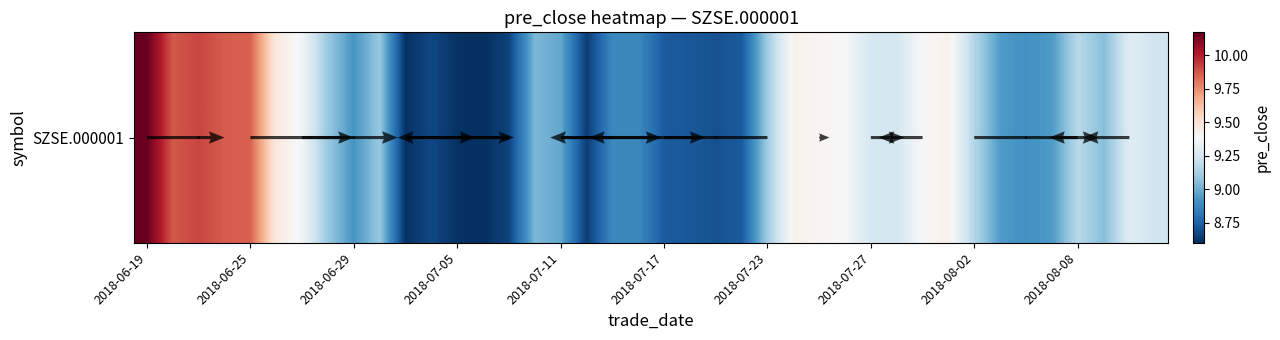

Read the value at 18.

8.9